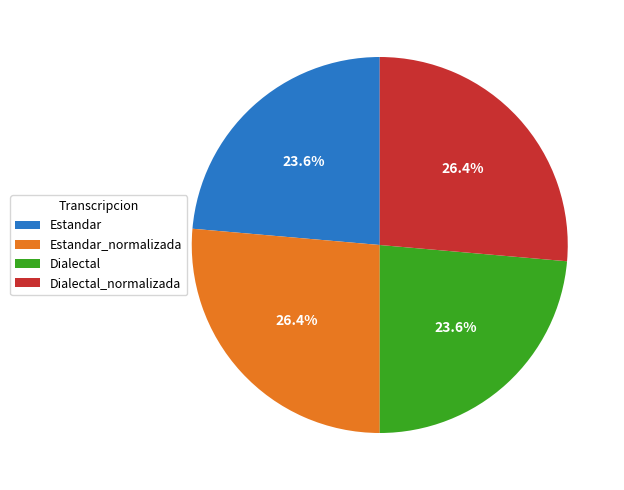

How many segments does this pie chart have?

4